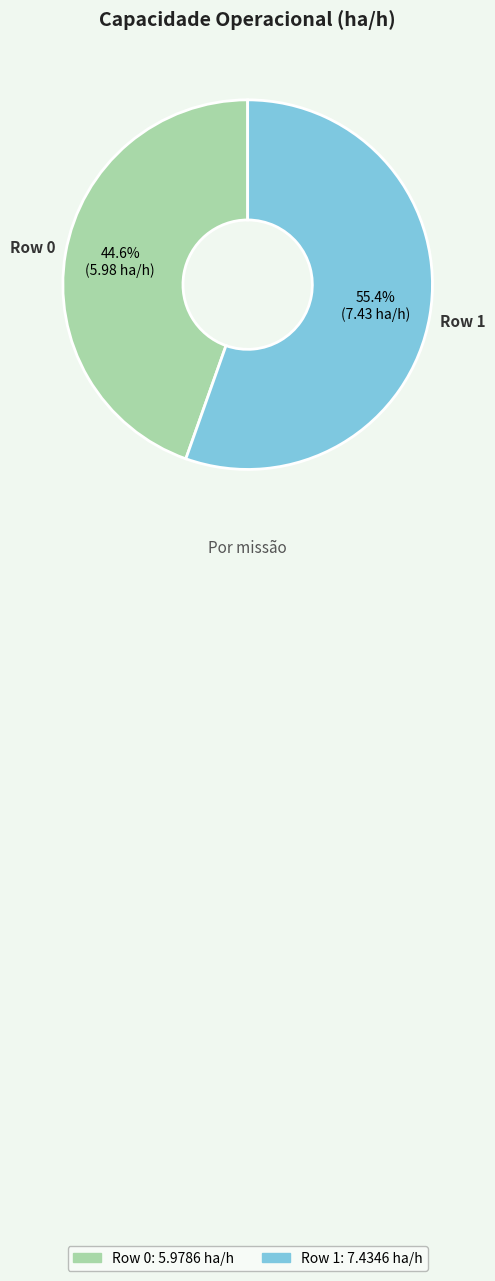

Rank the categories by value from highest to lowest.

Row 1, Row 0